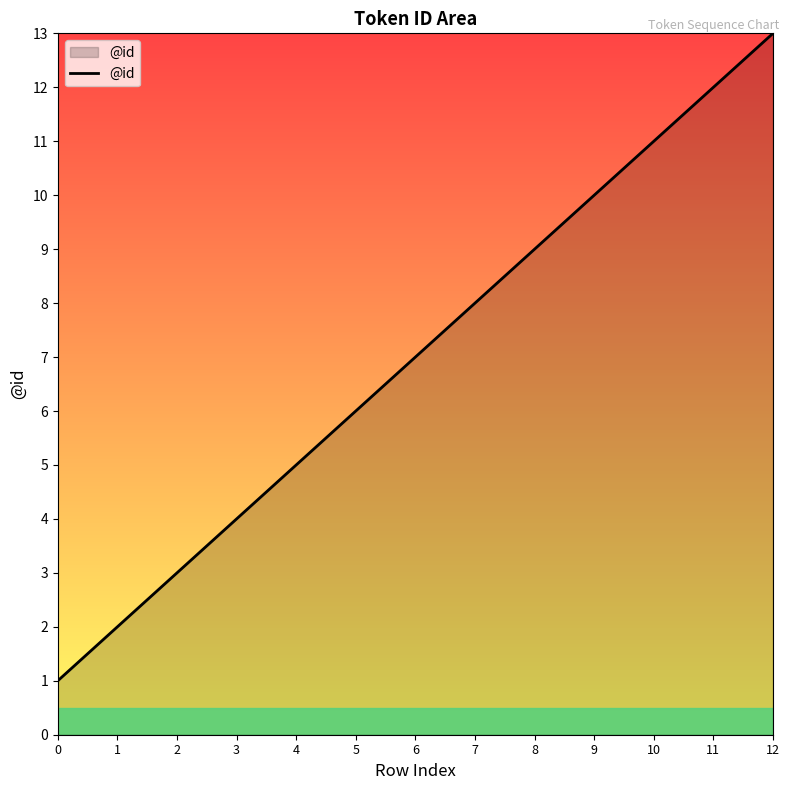

At which label is the value closest to 7?

6